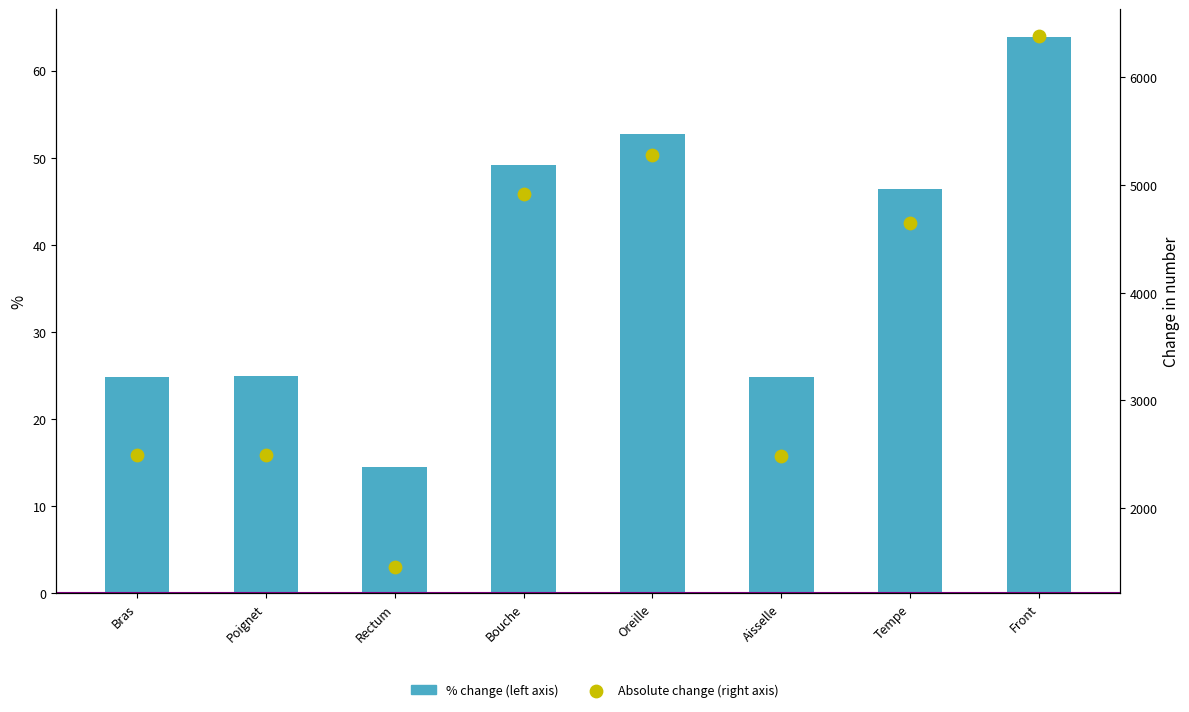

What is the total value across all series at Bras?

2513.9